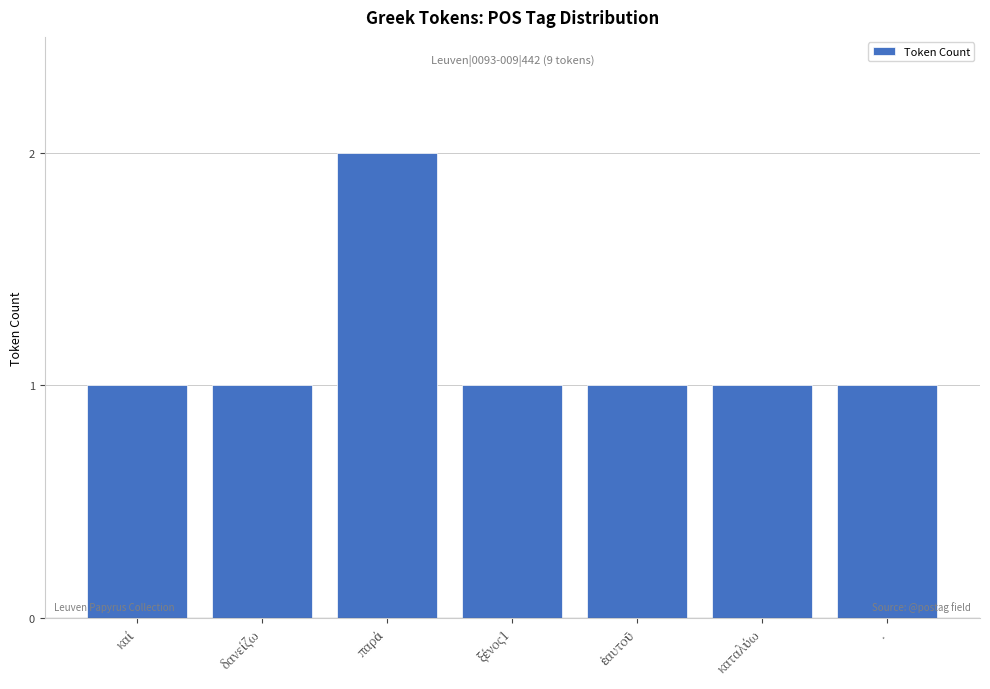

What is the sum of all values?

8